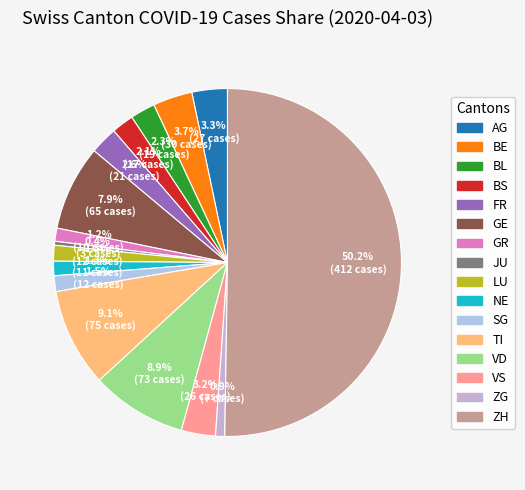

Is the sum of BE and FR greater than half?

No